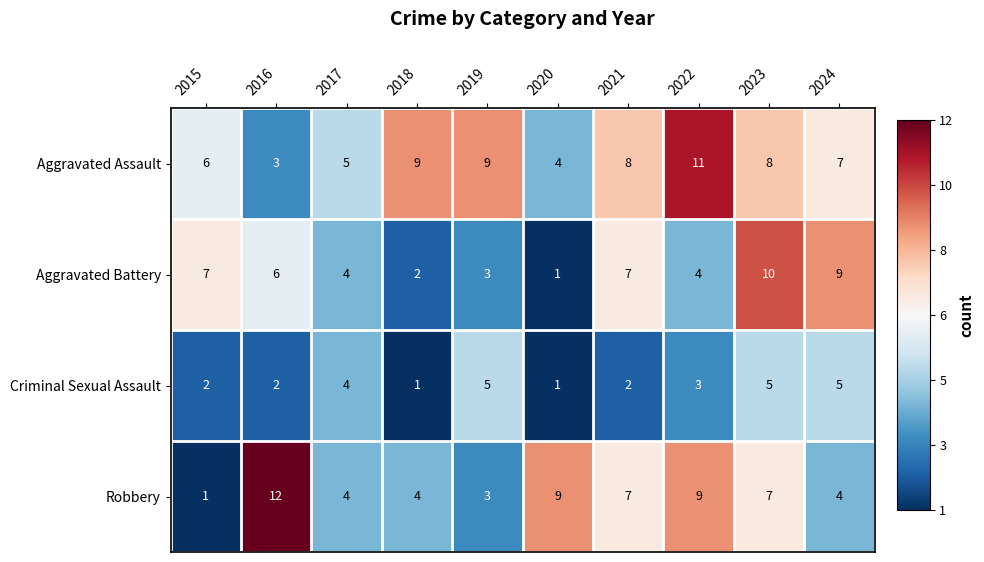

Which series has the widest spread of values?

Robbery